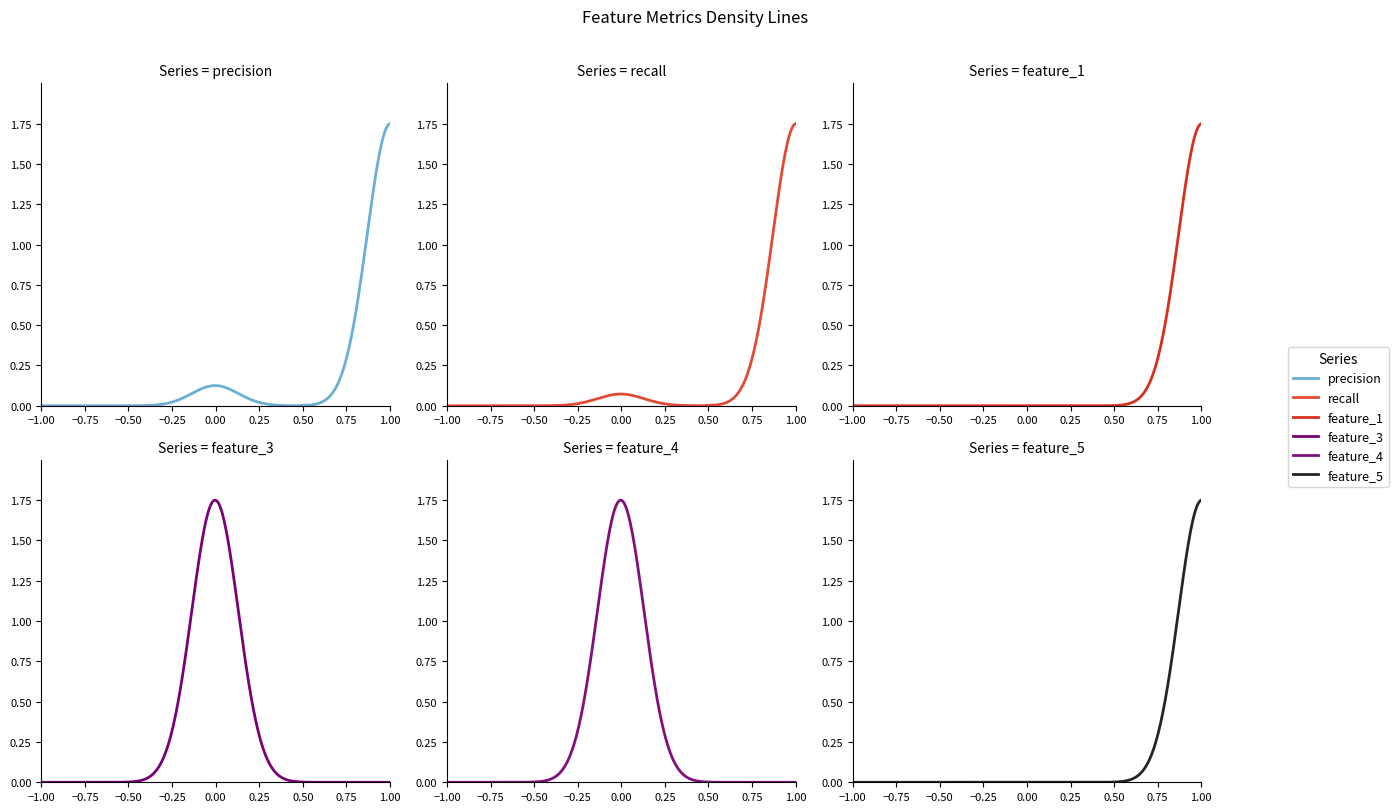

Does the chart display data point markers on the line(s)?

No